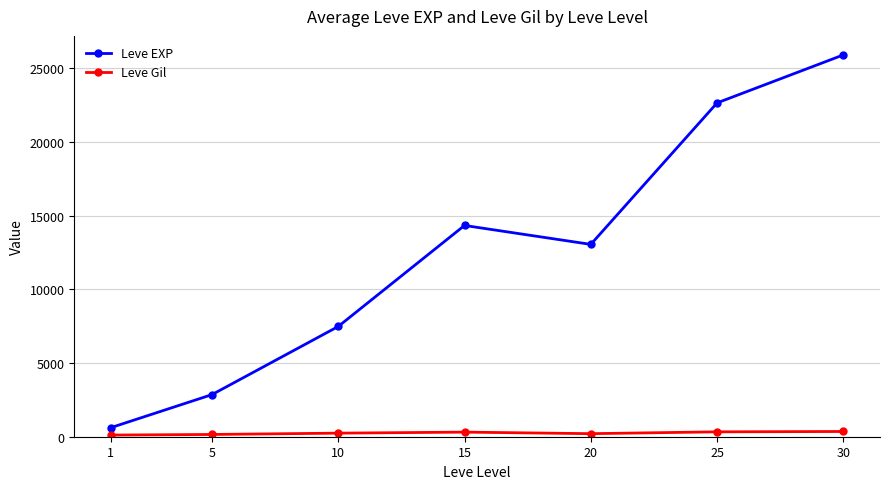

What is the difference between the Leve Gil values at 15 and 20?

105.0